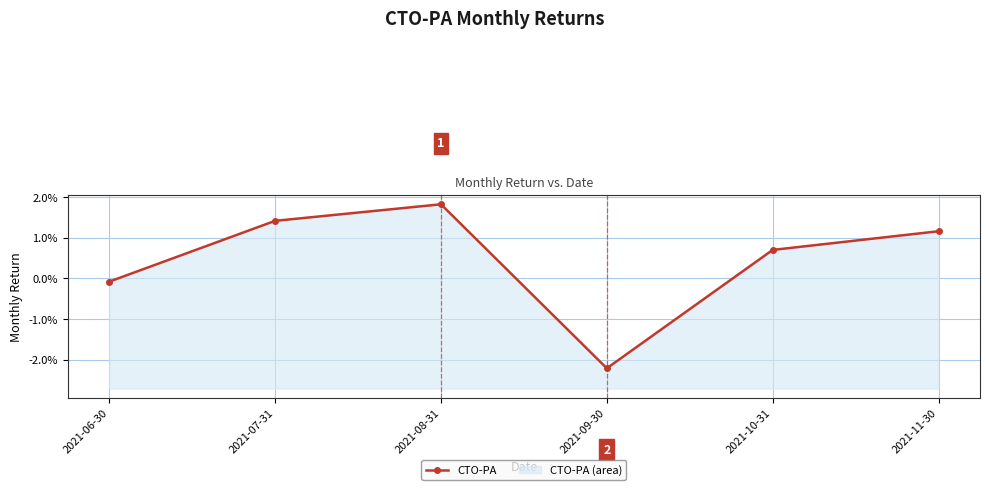

How many lines are shown in the chart?

1